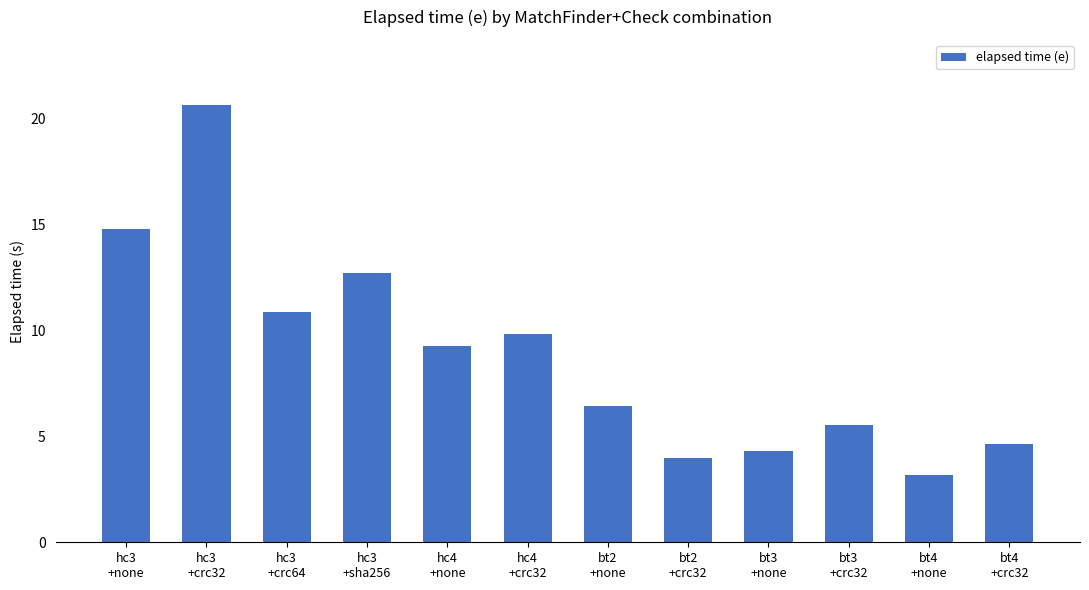

How many distinct data groups are displayed?

1